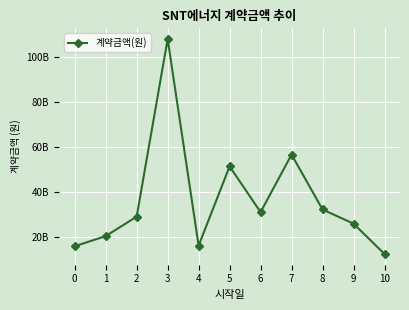

Rank the categories by value from lowest to highest.

10, 0, 4, 1, 9, 2, 6, 8, 5, 7, 3